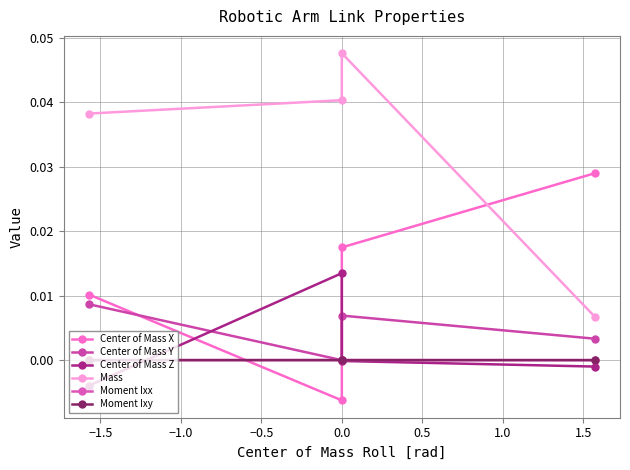

Rank the series by their maximum value, from highest to lowest.

Mass, Center of Mass X, Center of Mass Z, Center of Mass Y, Moment Ixx, Moment Ixy